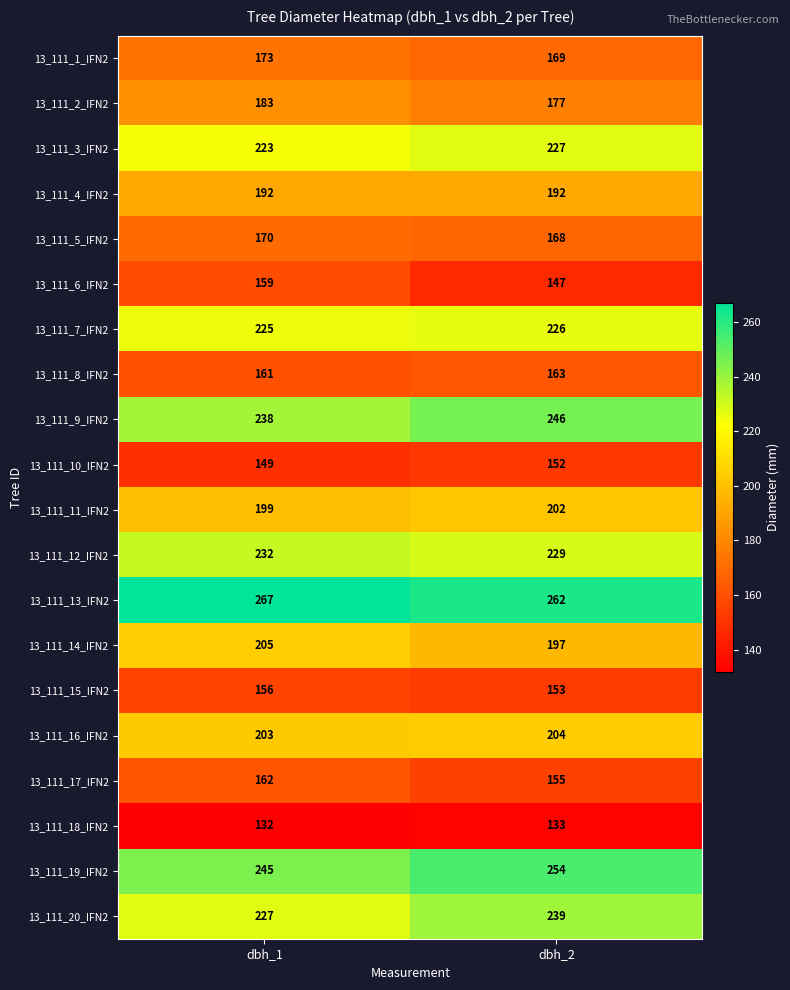

What is the spread (max minus min) of values at dbh_2?

129